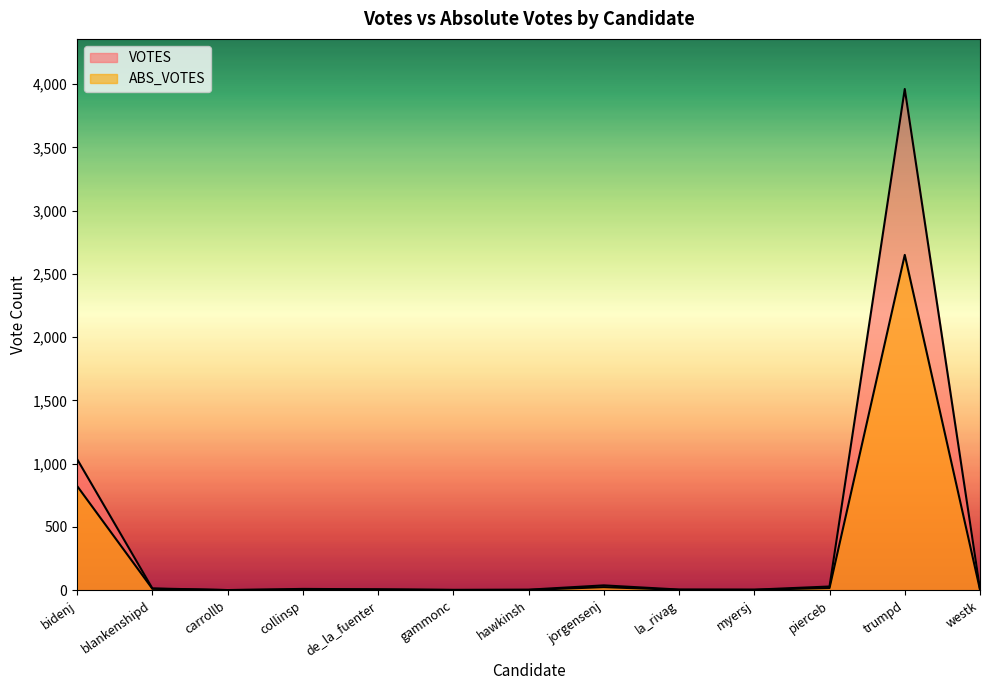

How many interior local valleys does the VOTES series have?

3